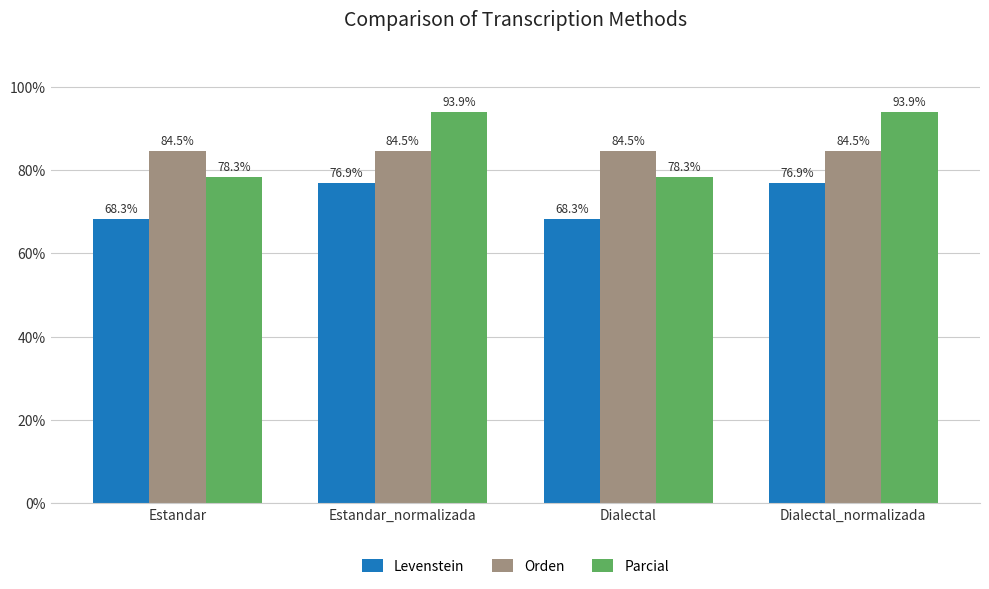

What position from the right is Dialectal?

2